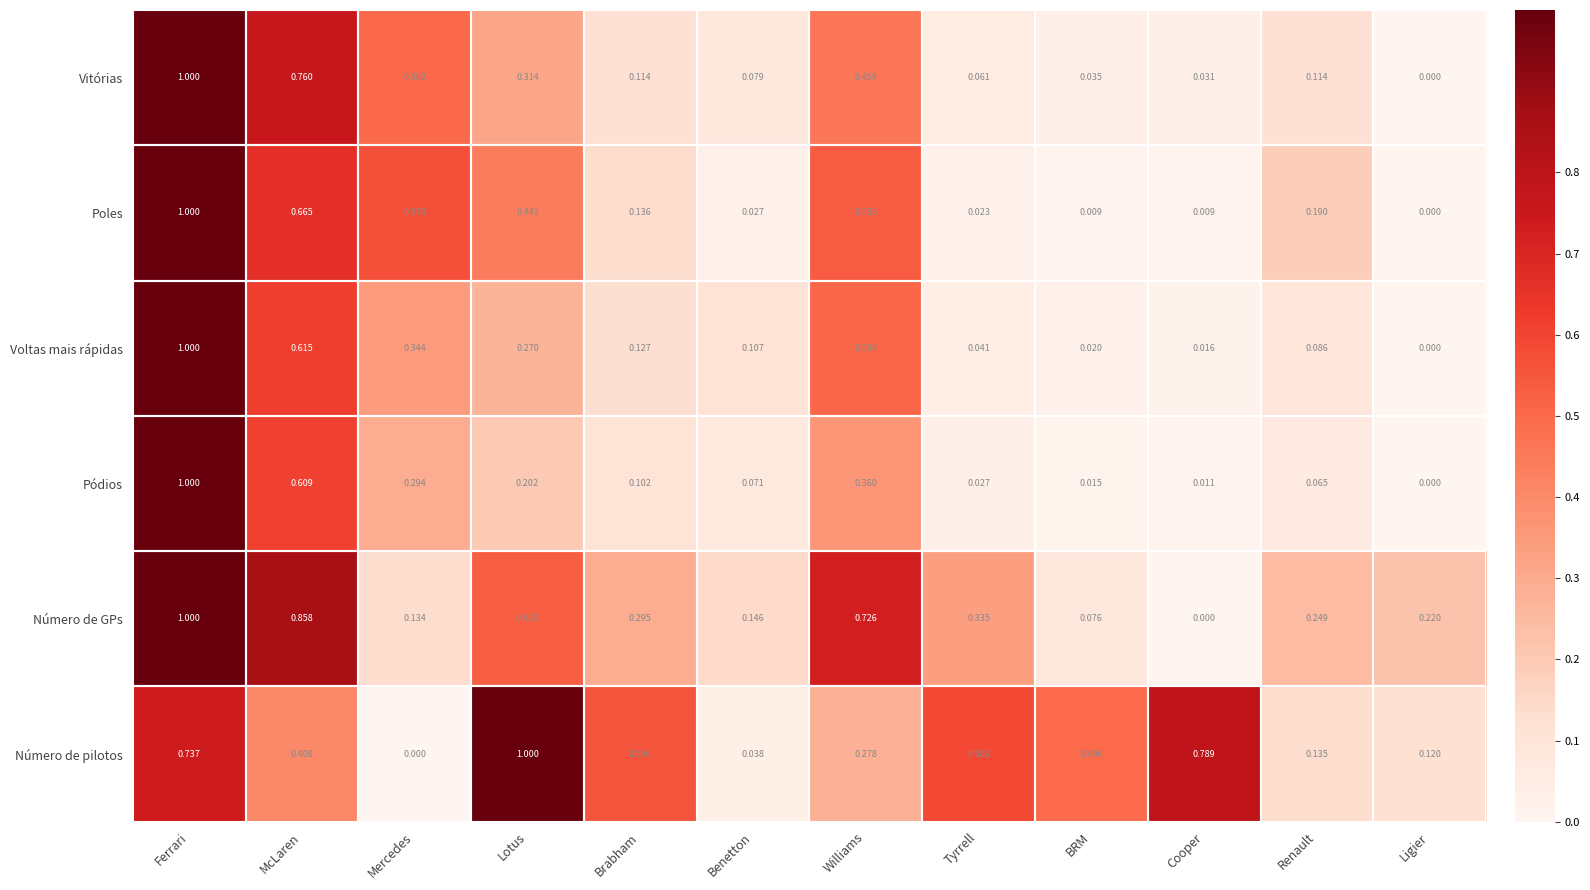

List the labels in order of Voltas mais rápidas value, smallest first.

Ligier, Cooper, BRM, Tyrrell, Renault, Benetton, Brabham, Lotus, Mercedes, Williams, McLaren, Ferrari